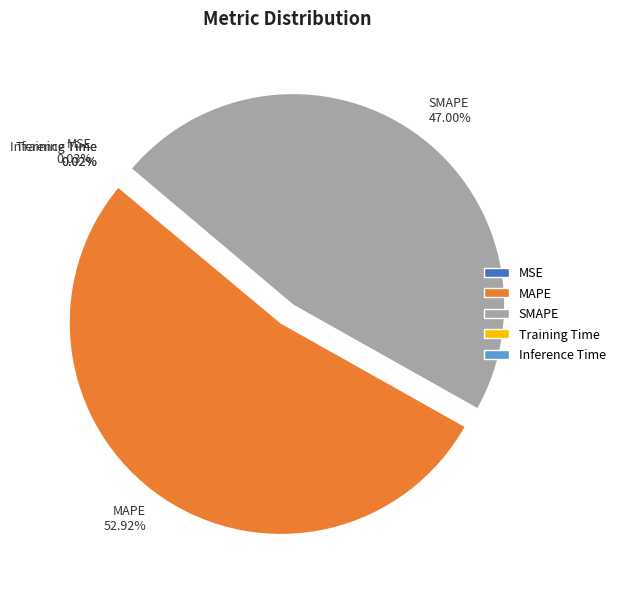

What is the majority slice?

MAPE